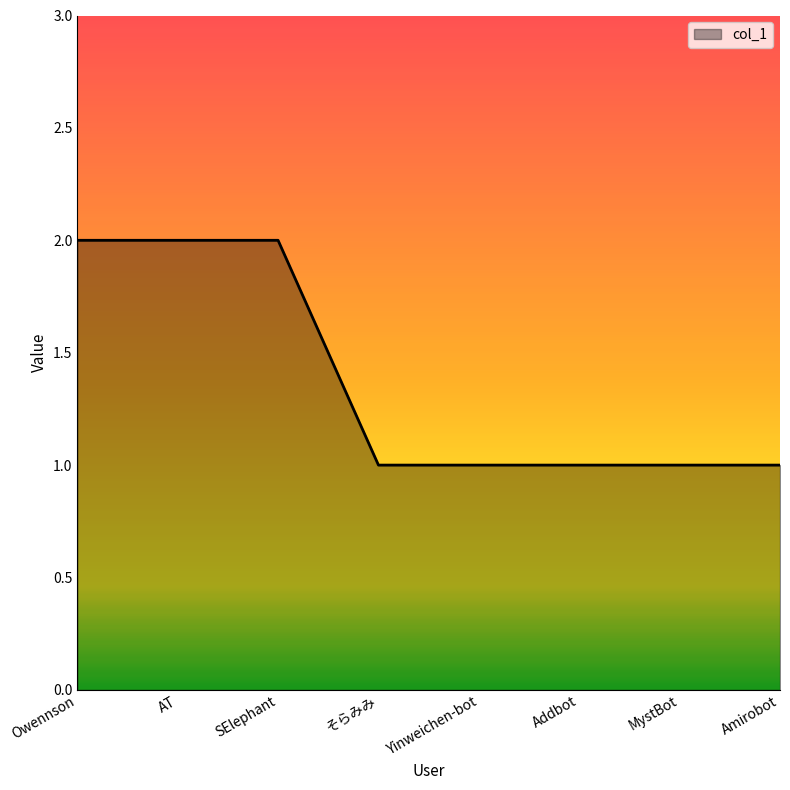

What is the sum of the values at Addbot and AT?

3